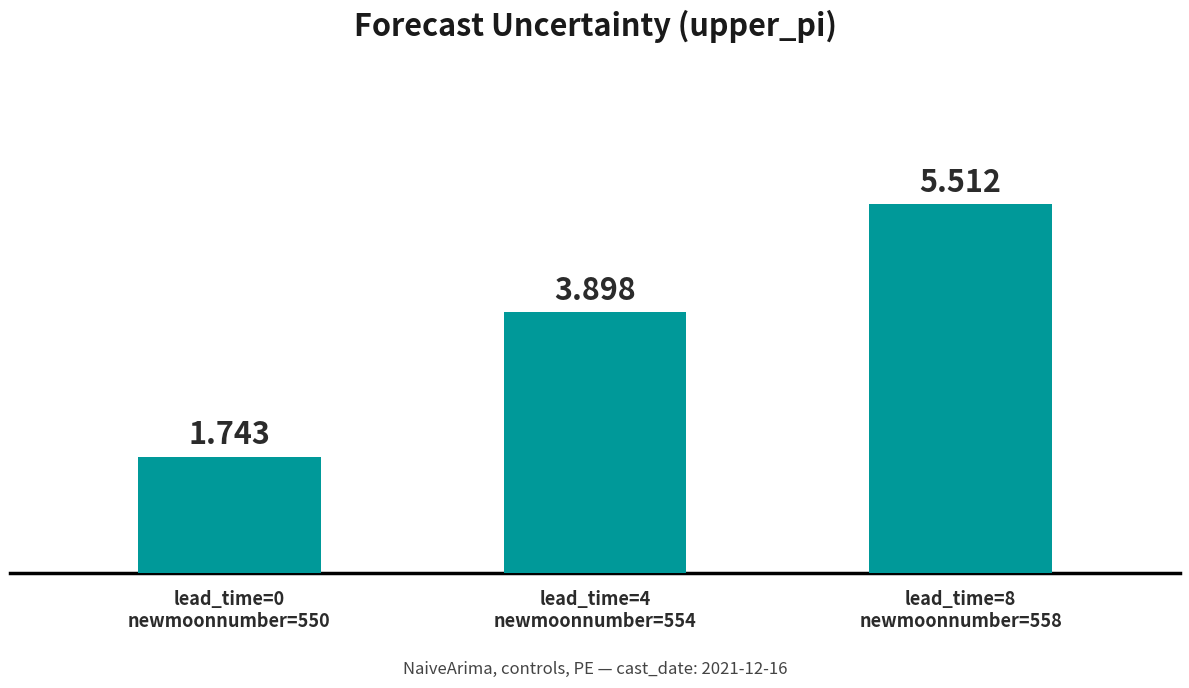

What is the change in value from lead_time=0
newmoonnumber=550 to lead_time=4
newmoonnumber=554?

+2.2